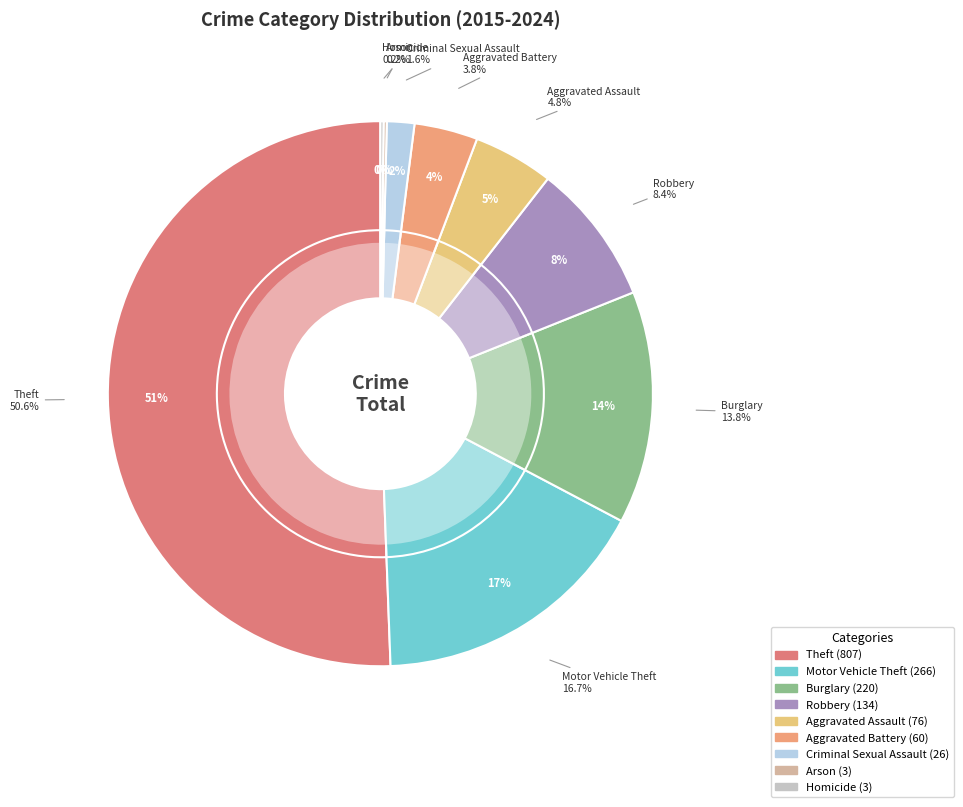

How many segments does this pie chart have?

9